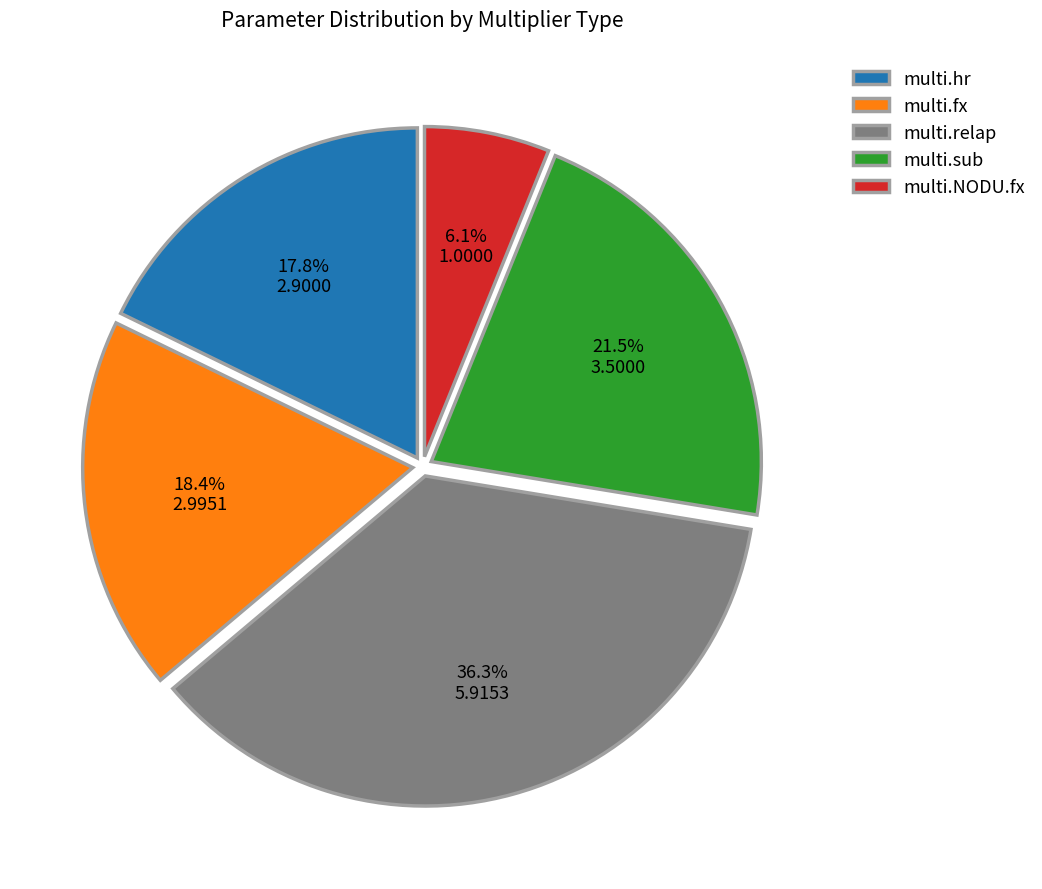

The multi.sub slice represents 28% of the pie. True or false?

False